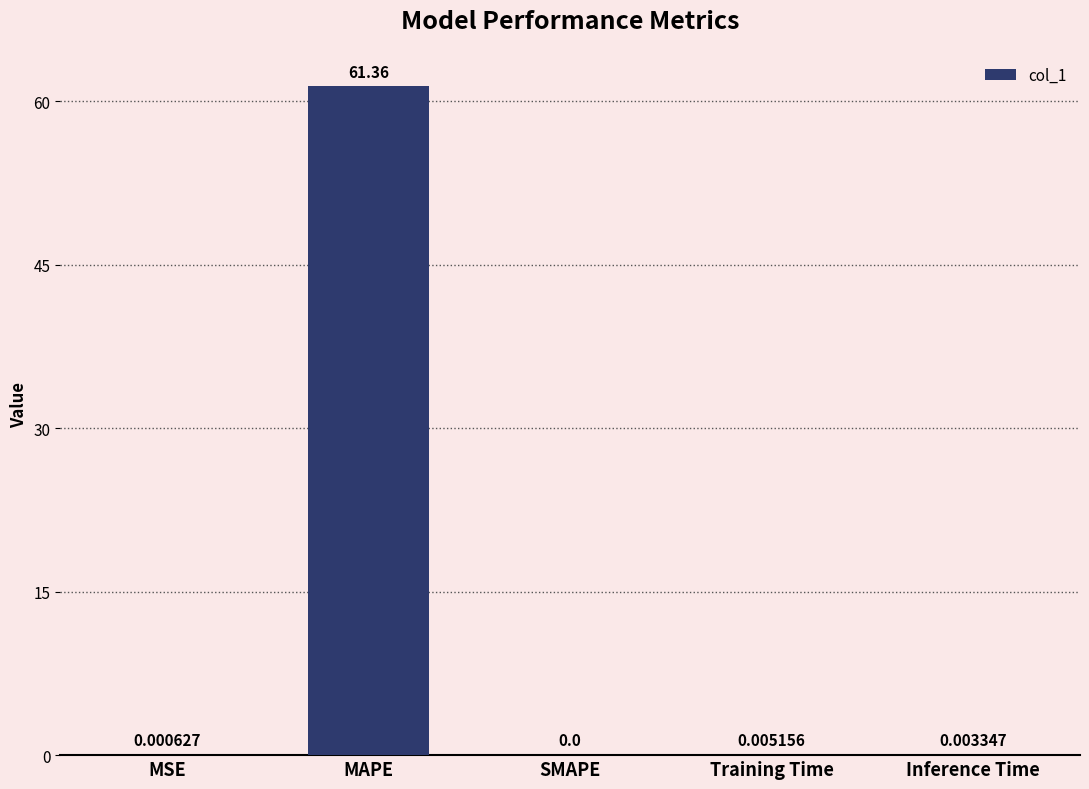

At which category does the chart reach its peak across all series?

MAPE